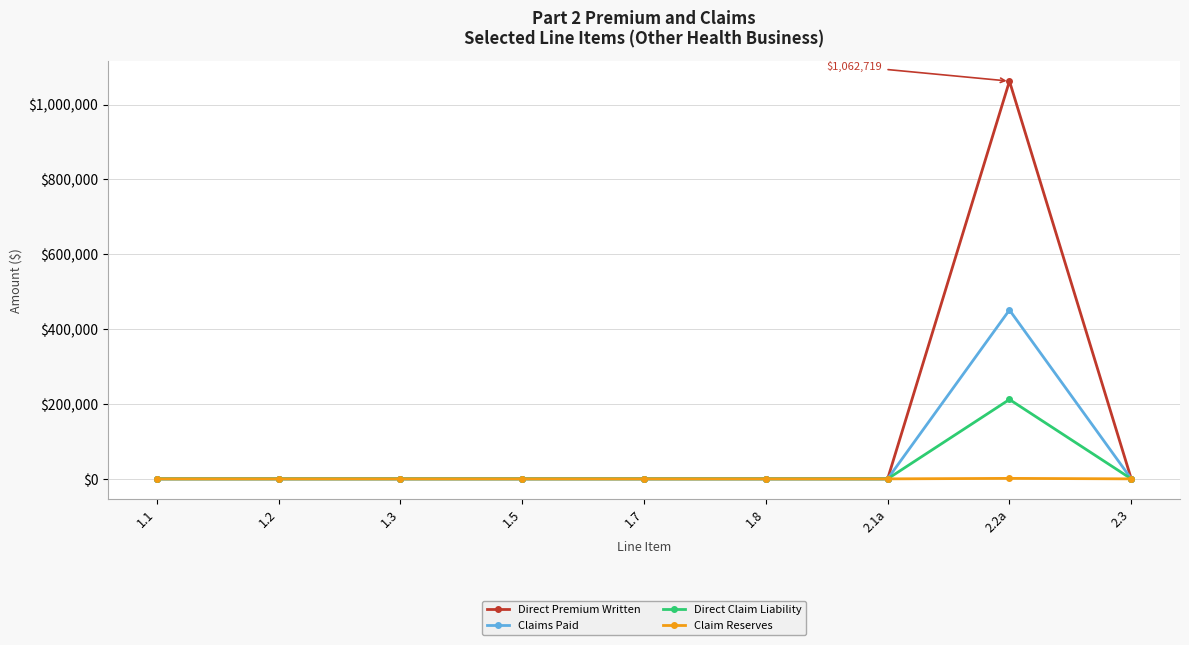

At how many categories does at least one series exceed 88612?

1